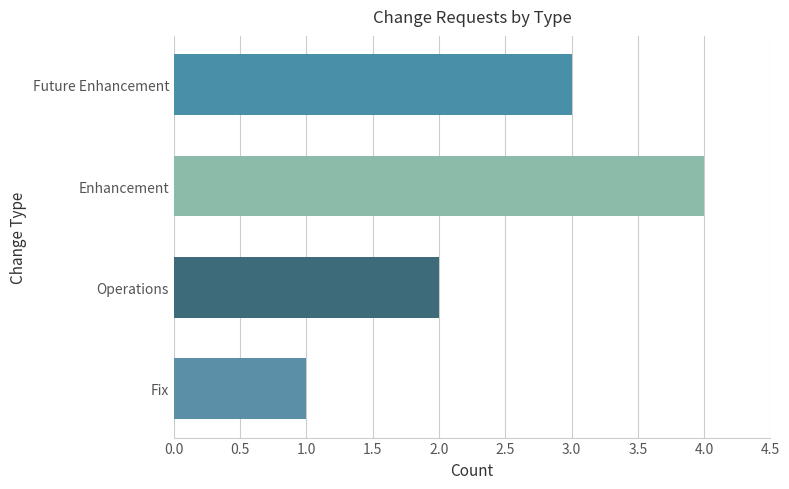

Approximately how many times larger is the value at Future Enhancement compared to Operations?

1.5